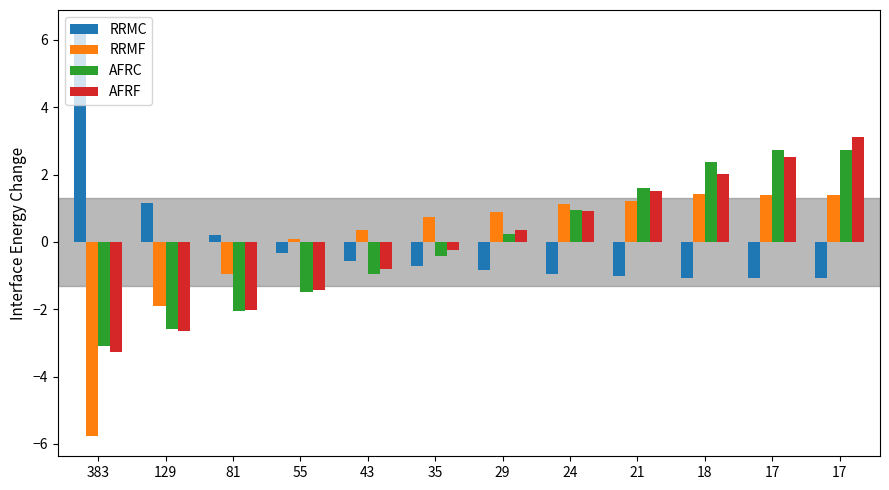

What is the value of the RRMF bar at the 10th from the left?

1.4